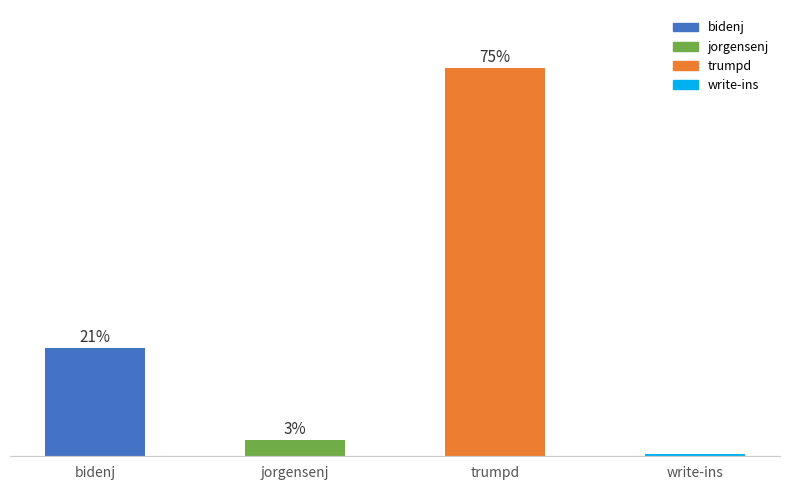

Which label corresponds to the smallest value in the chart?

write-ins